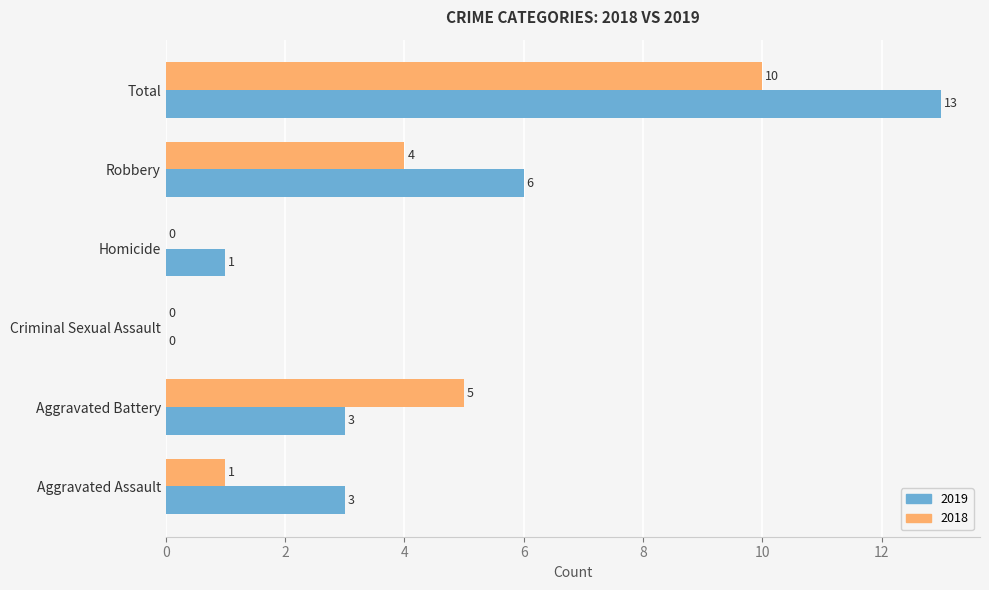

What is the total value across all series at Aggravated Battery?

8